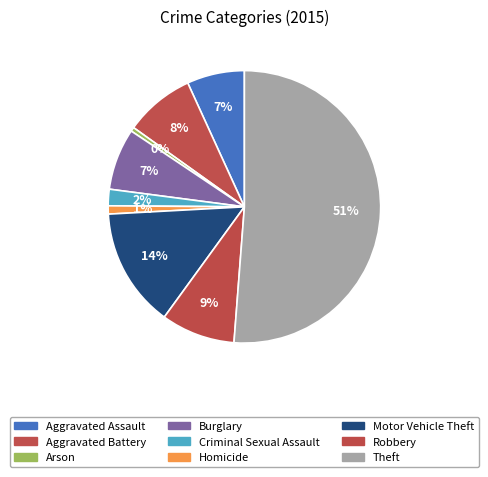

To the nearest percent, what portion does Aggravated Battery represent?

8%